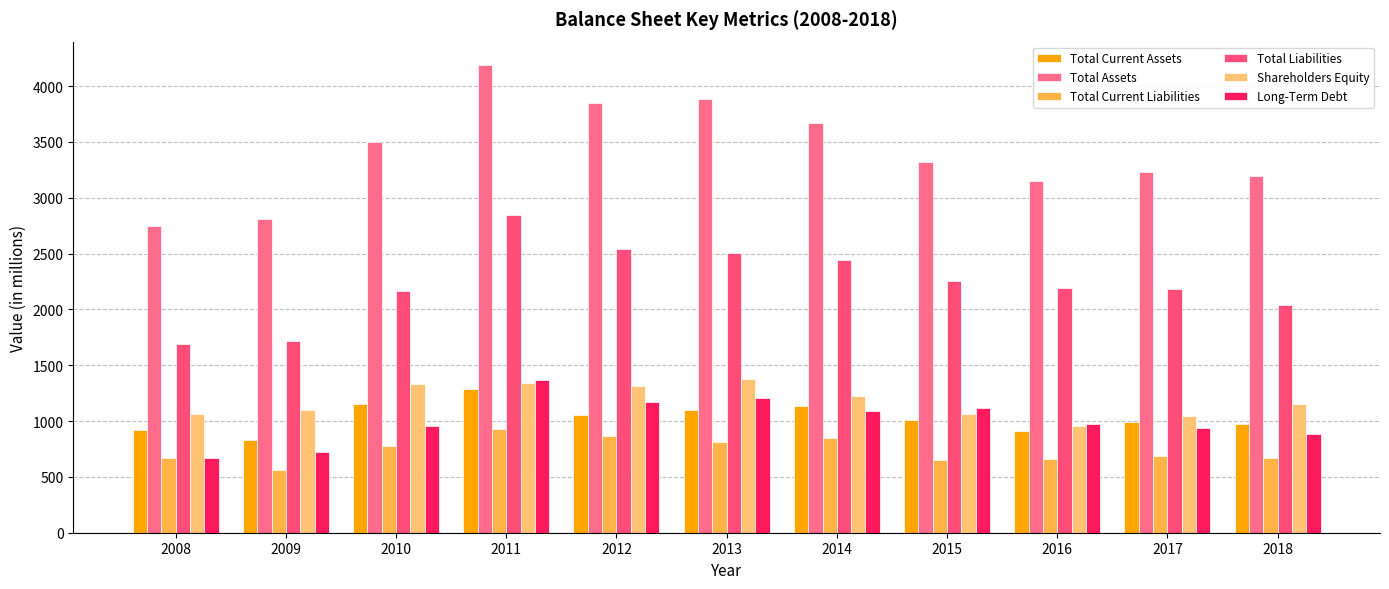

Which has a higher value, 2009 or 2012?

2012